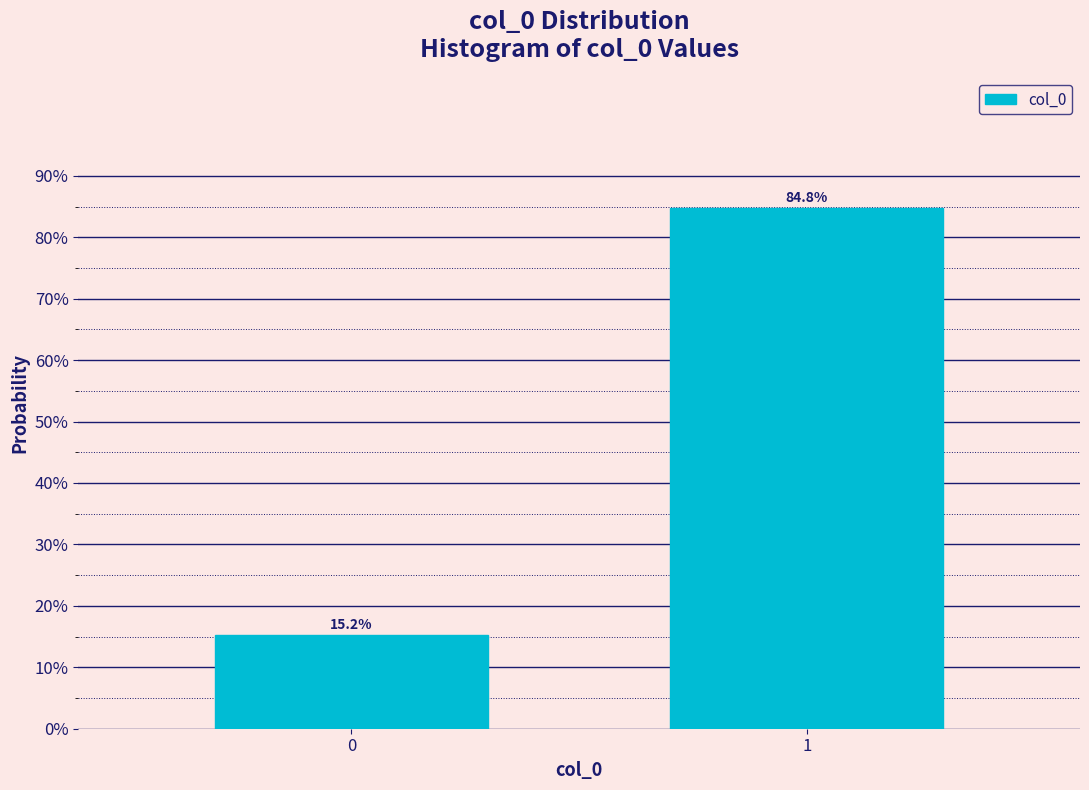

Are the bars horizontal?

No